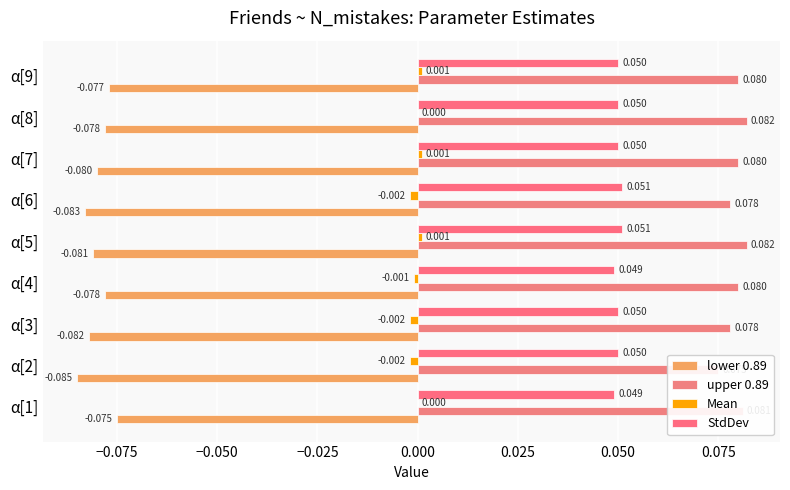

At how many categories does at least one series exceed 0?

9